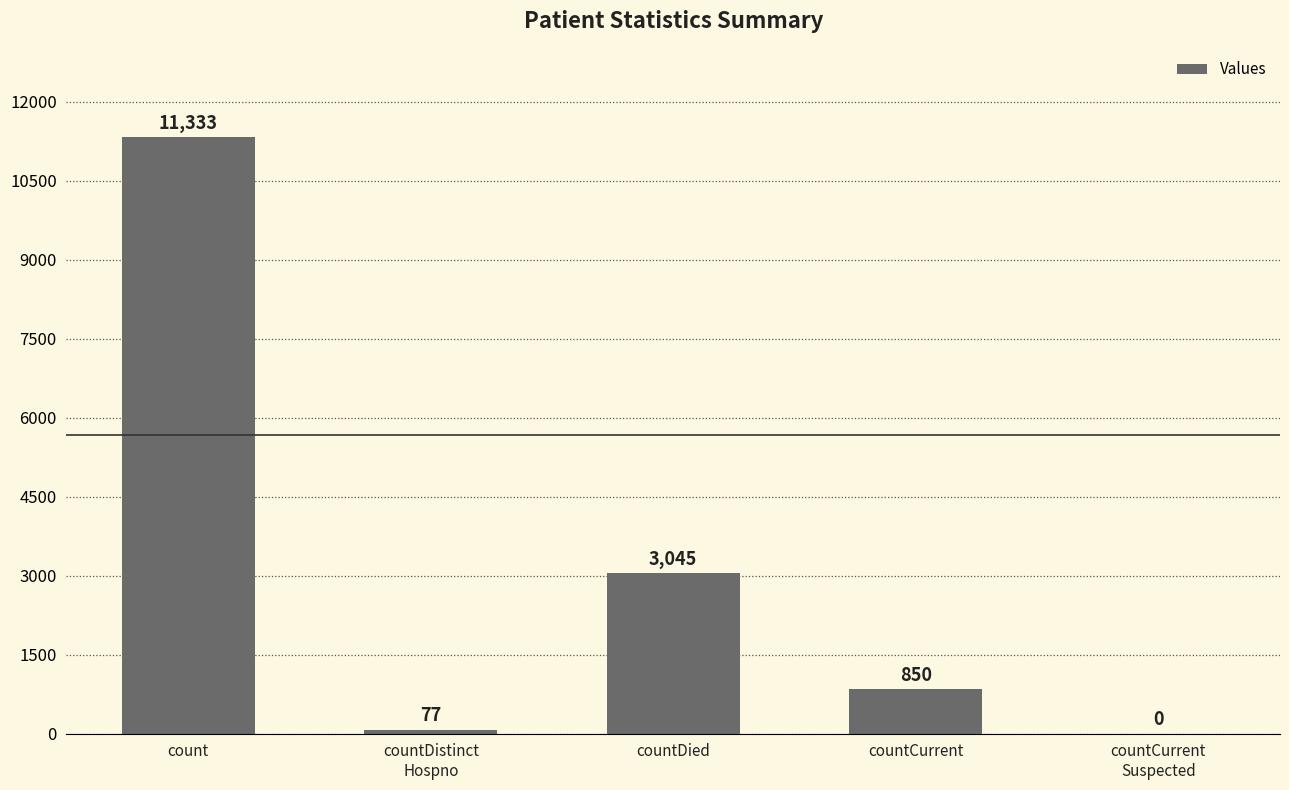

What is the maximum value shown in the chart?

11333